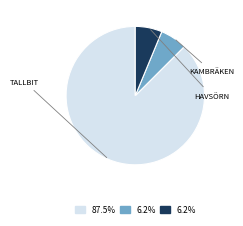

How many slices are in this pie chart?

3